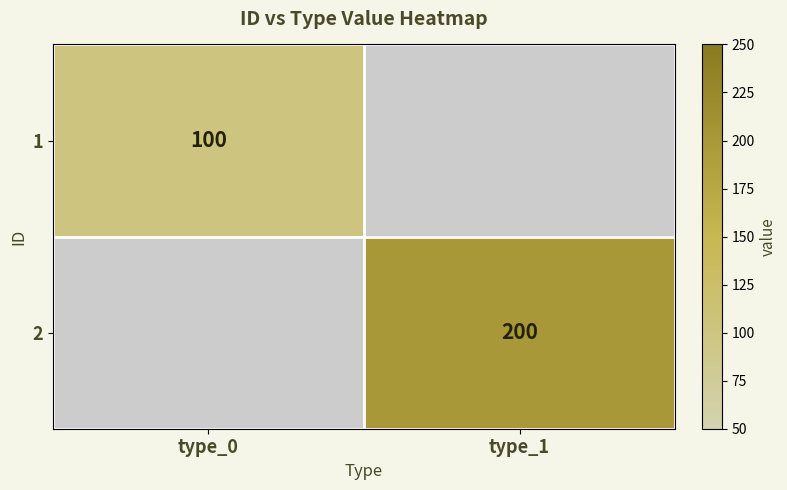

At how many categories does at least one series exceed 114?

1